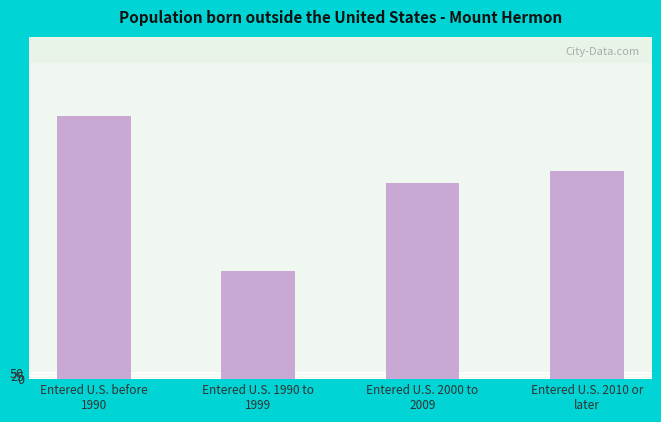

What is the minimum value shown in the chart?

871